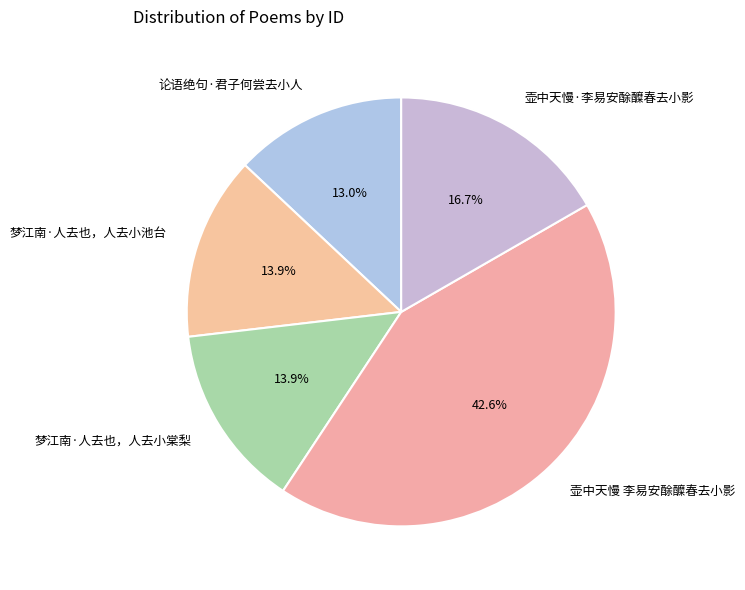

What is the largest slice in the pie chart?

壶中天慢 李易安酴醾春去小影